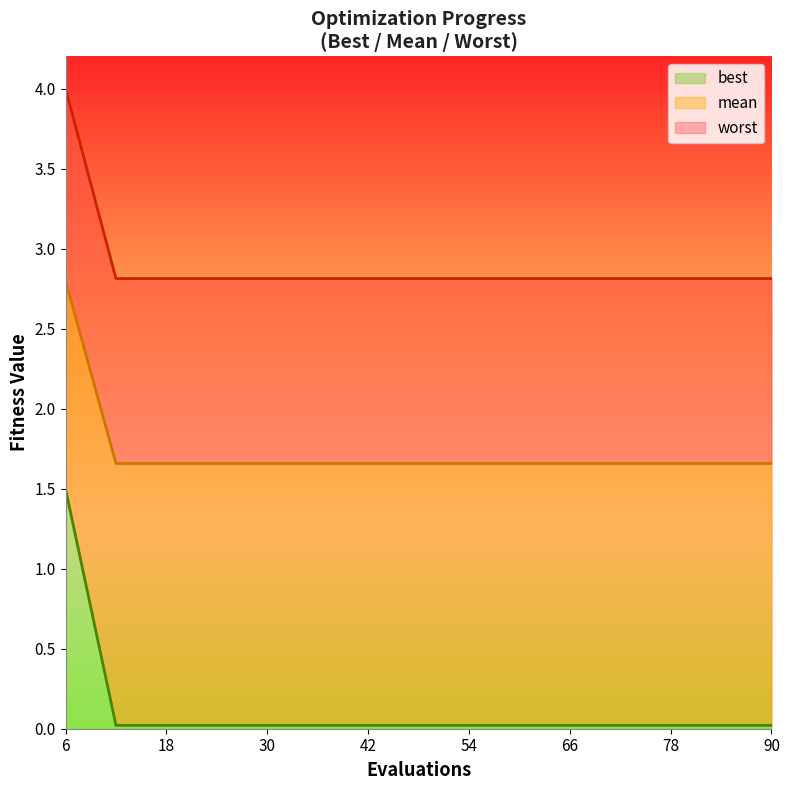

What is the average value of the worst series?

1.7